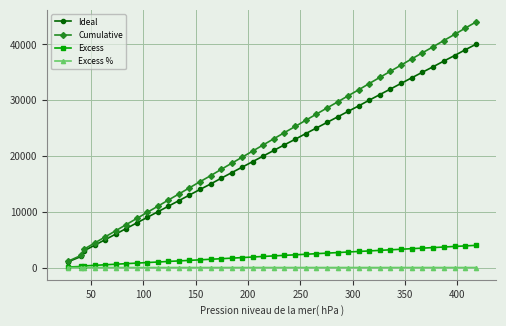

Which series has the largest range (max minus min)?

Cumulative